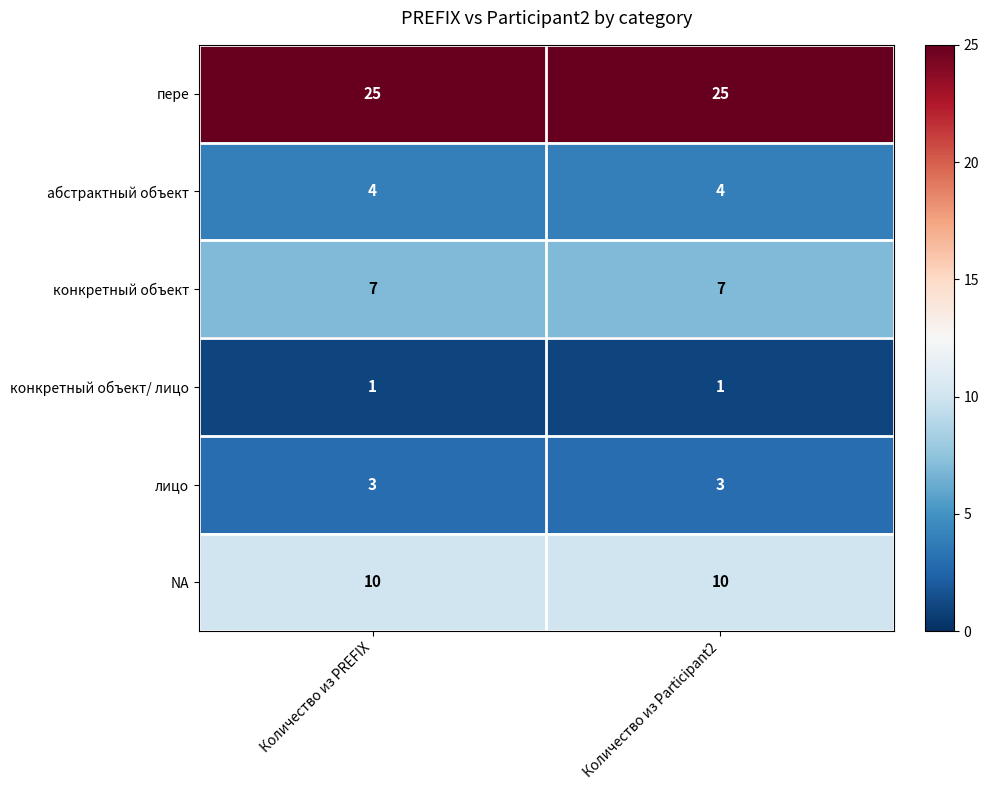

The абстрактный объект series shows 4 at Количество из PREFIX. True or false?

True